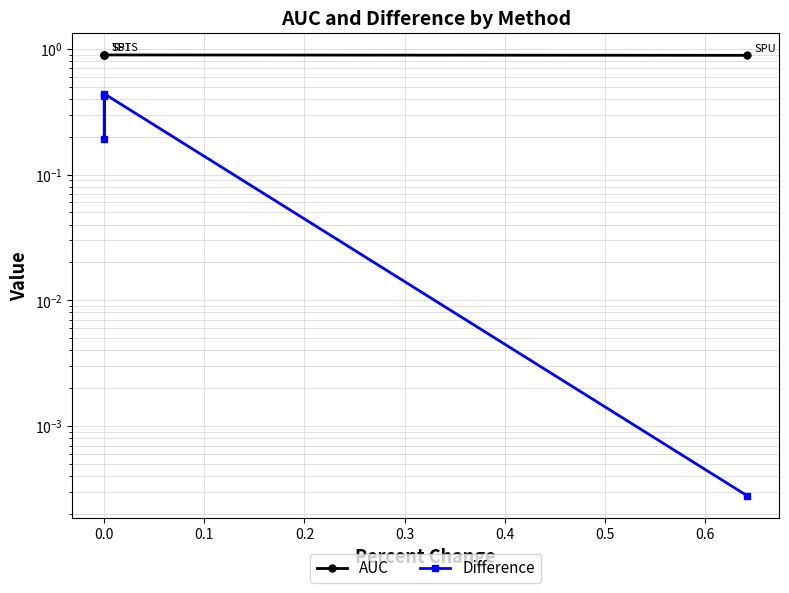

Which series changed the most between 0.0 and 0.2?

Difference